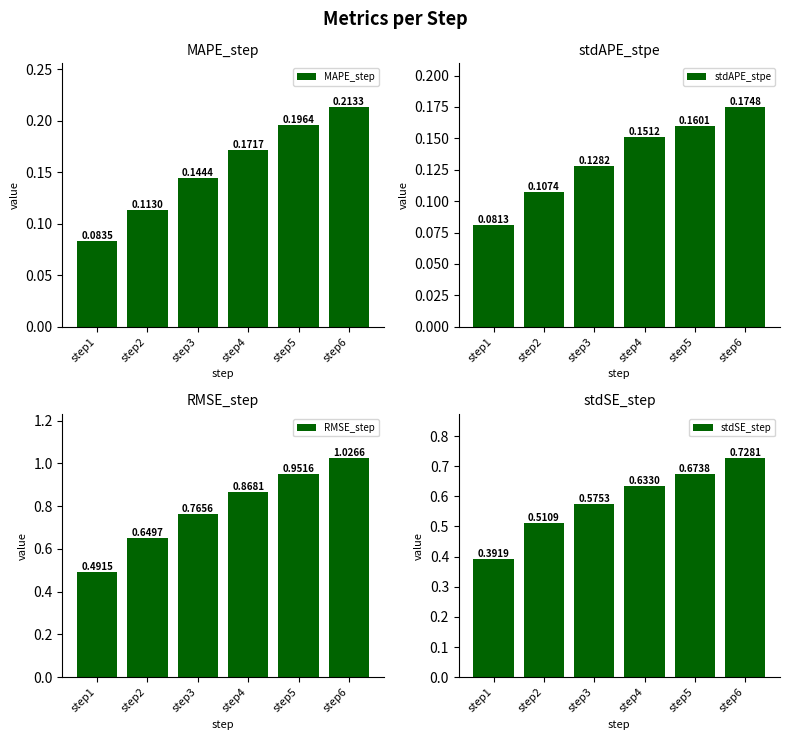

Which series has the largest total across all categories?

RMSE_step